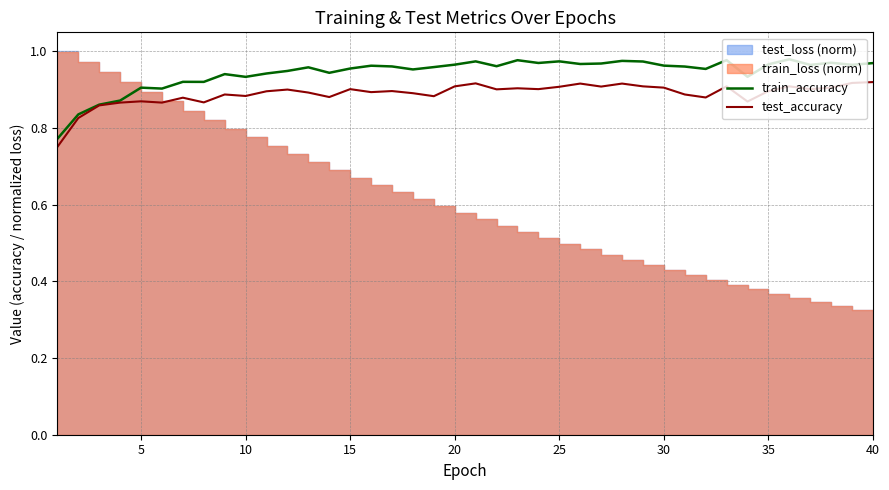

Is it true that train_accuracy equals 0.3 at 10?

False